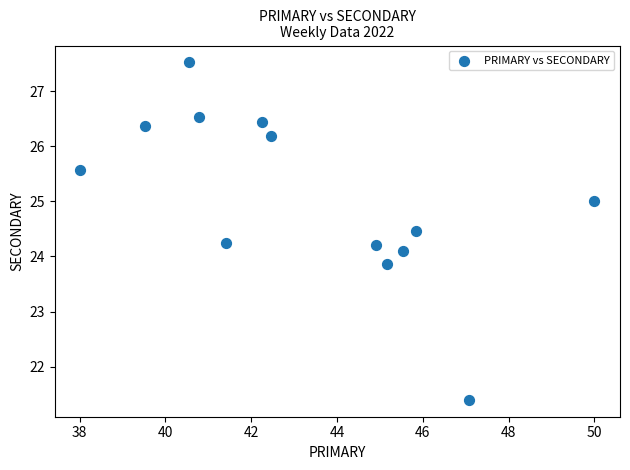

What is the range of X values (max minus min)?

12.0